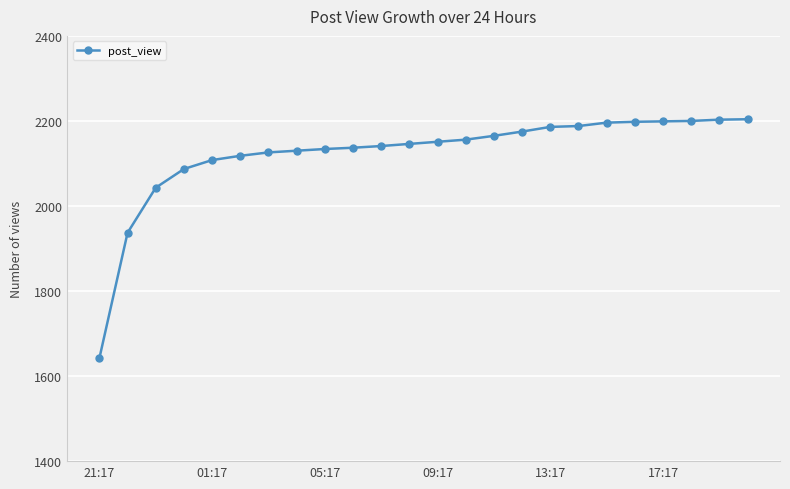

What is the value of the 15th point from the left?

2165